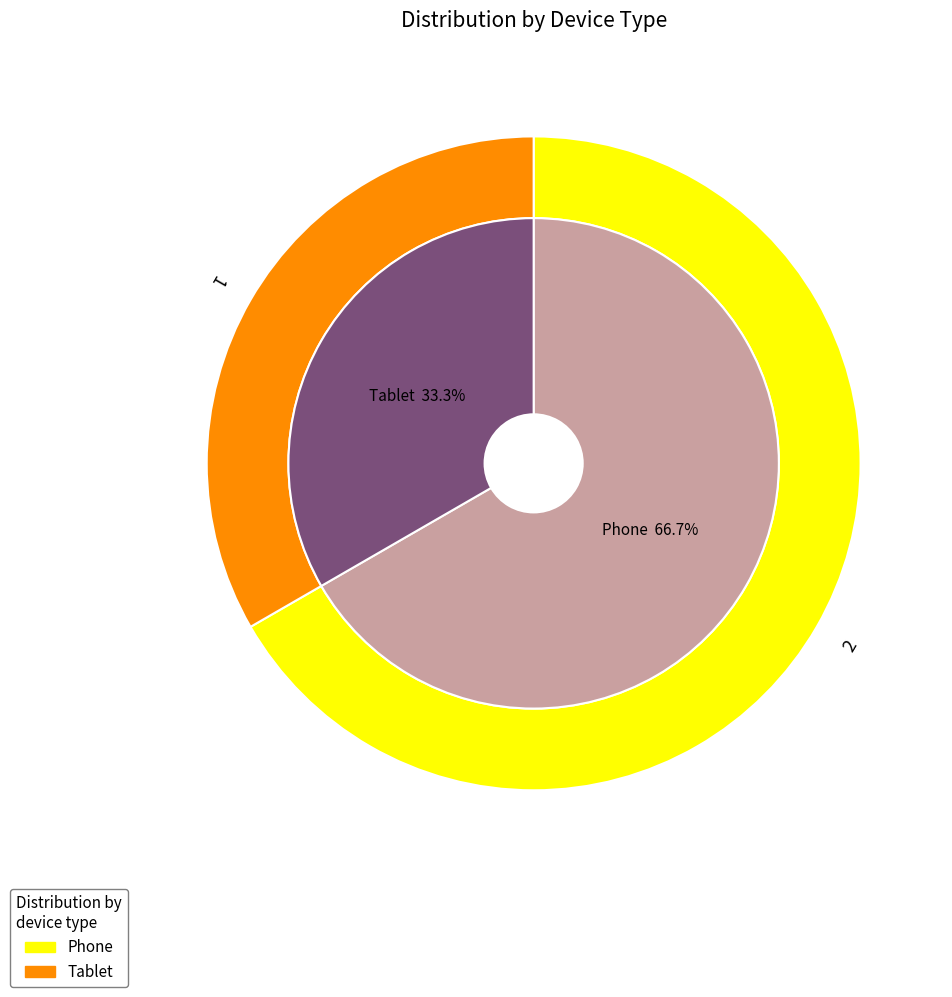

Rank the categories by value from highest to lowest.

Phone, Tablet